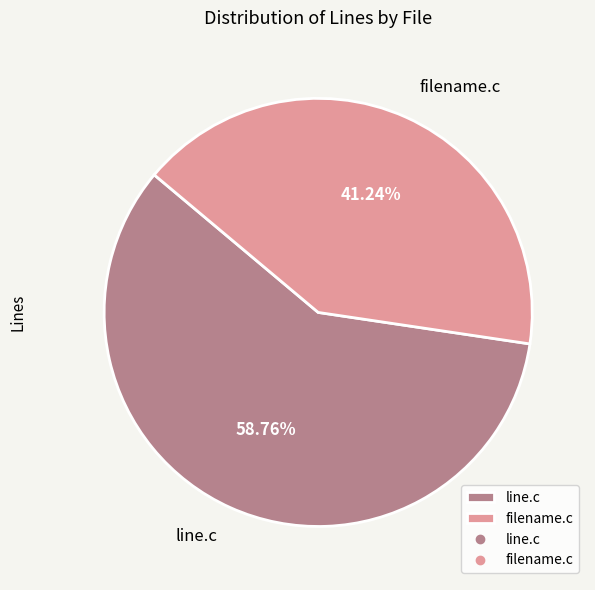

To the nearest percent, what is the combined percentage of line.c and filename.c?

100%